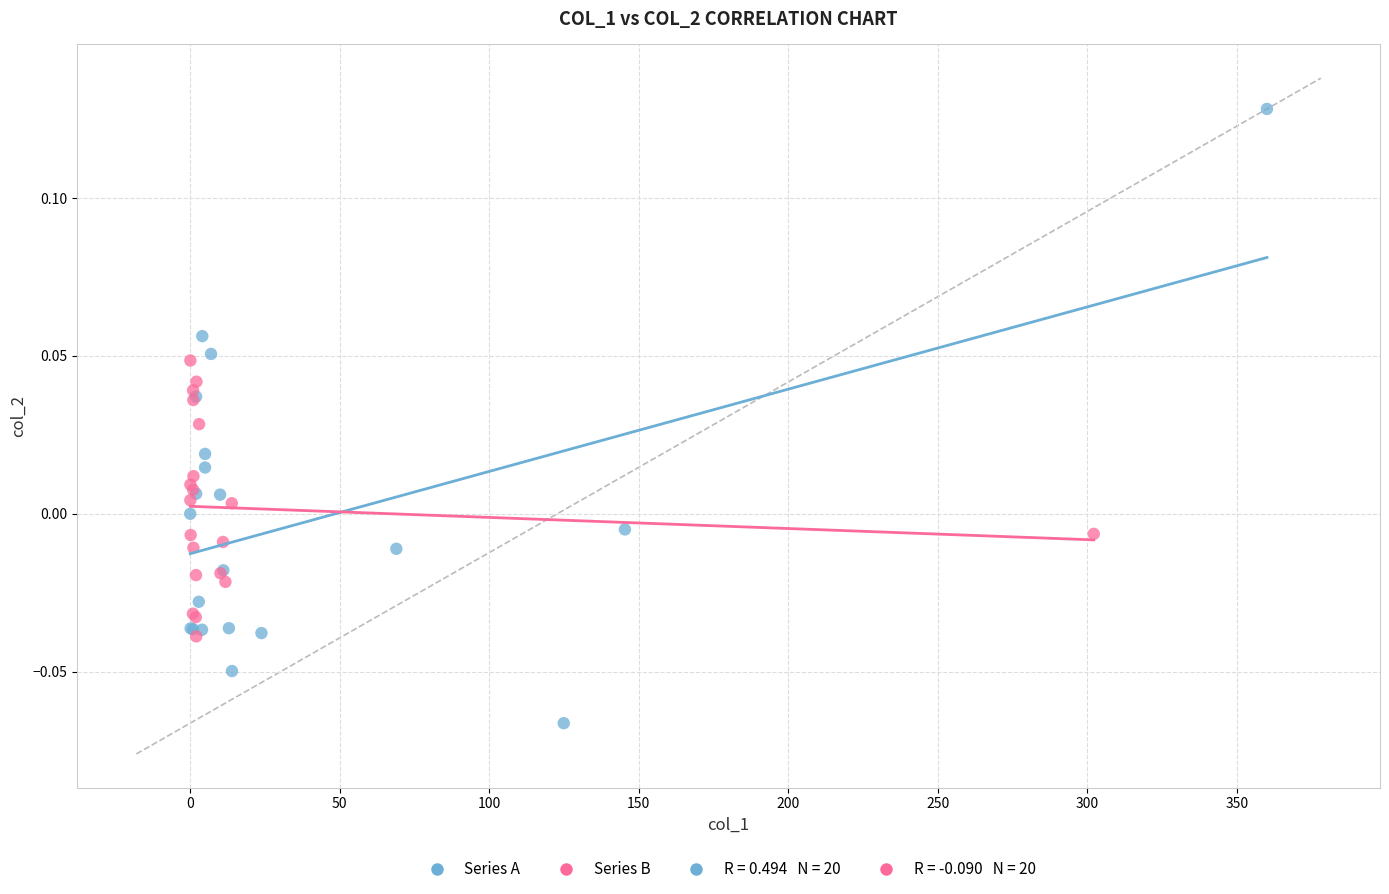

Which series has the largest Y range (max minus min)?

Series A